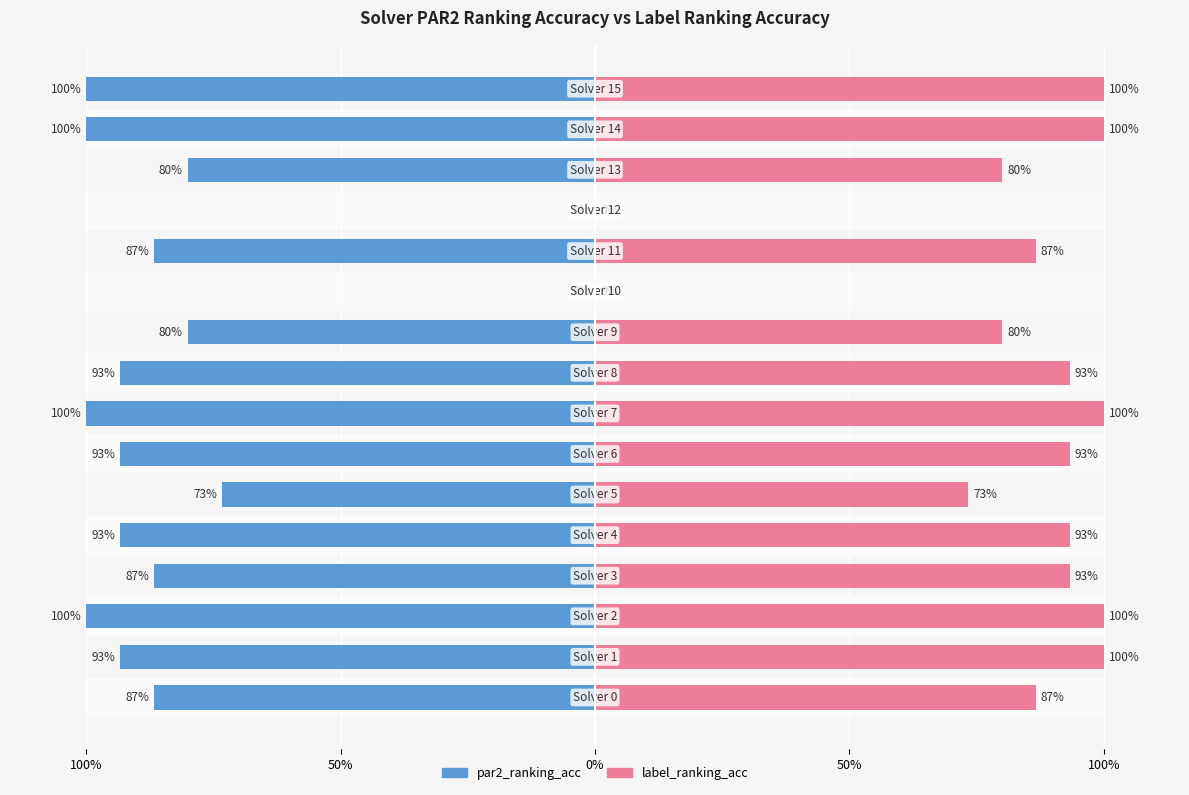

Where is label_ranking_acc nearest to the value 0?

10